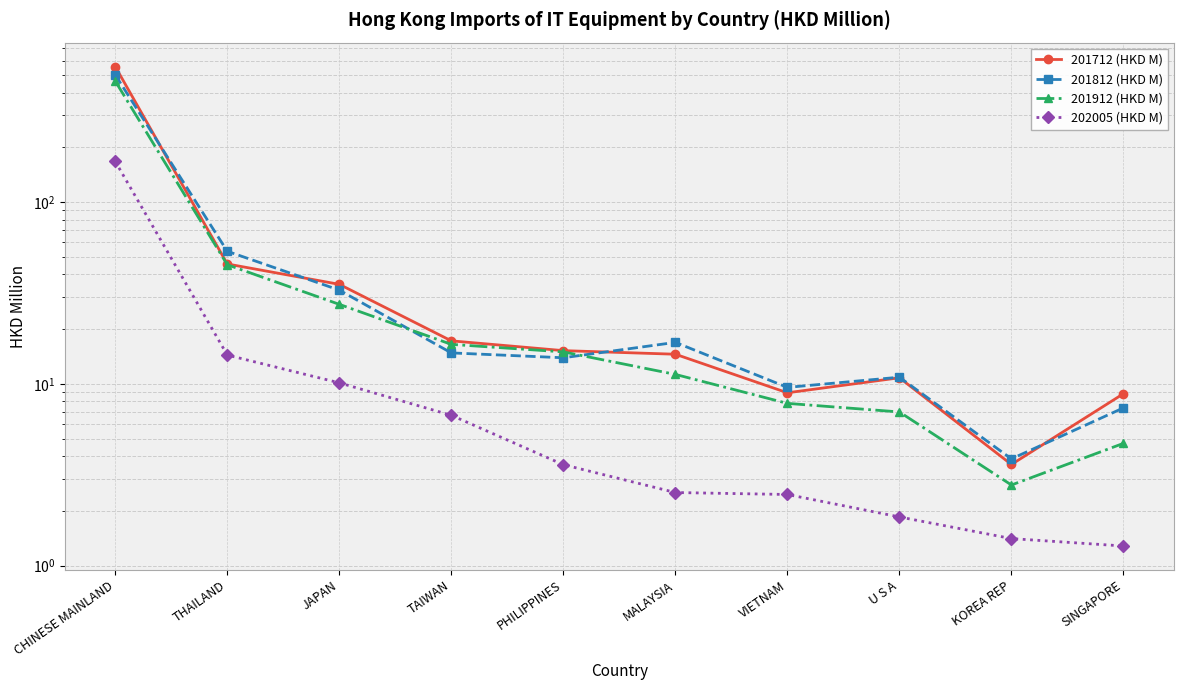

What is the sum of all 201912 (HKD M) values?

600.0